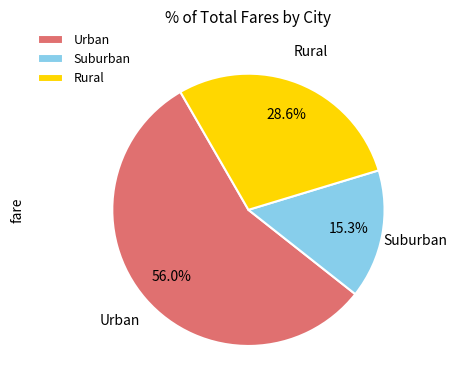

What is the ratio of the value at Urban to the value at Suburban?

3.7